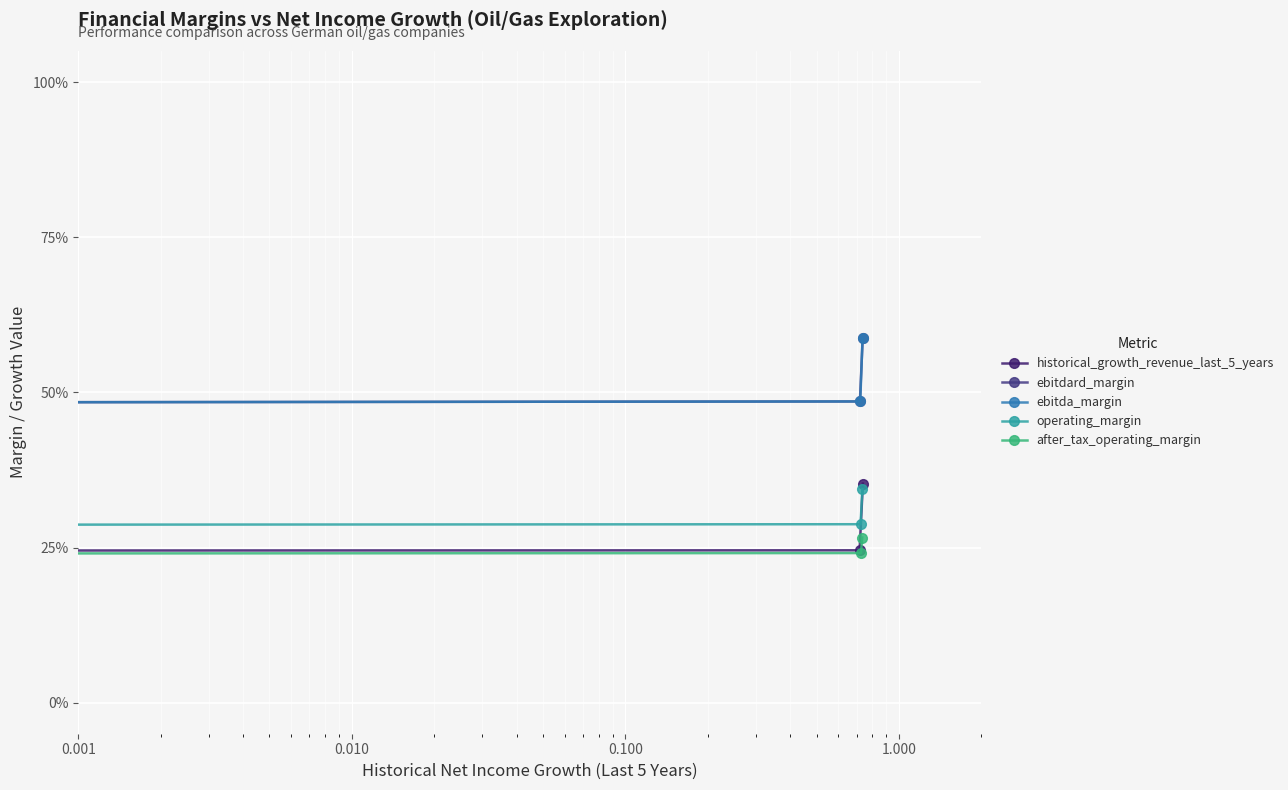

Read the ebitda_margin value at 0.001.

0.5